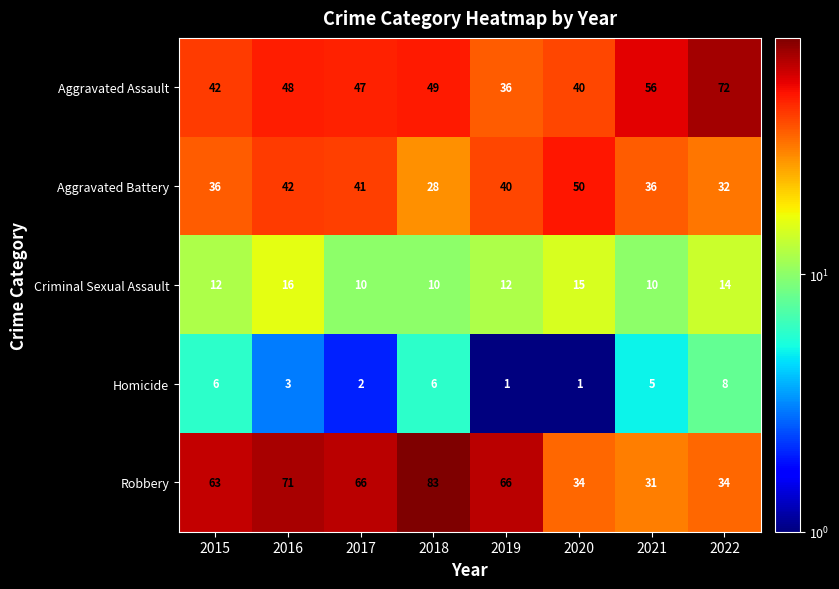

At which category is the sum across all series the highest?

2016